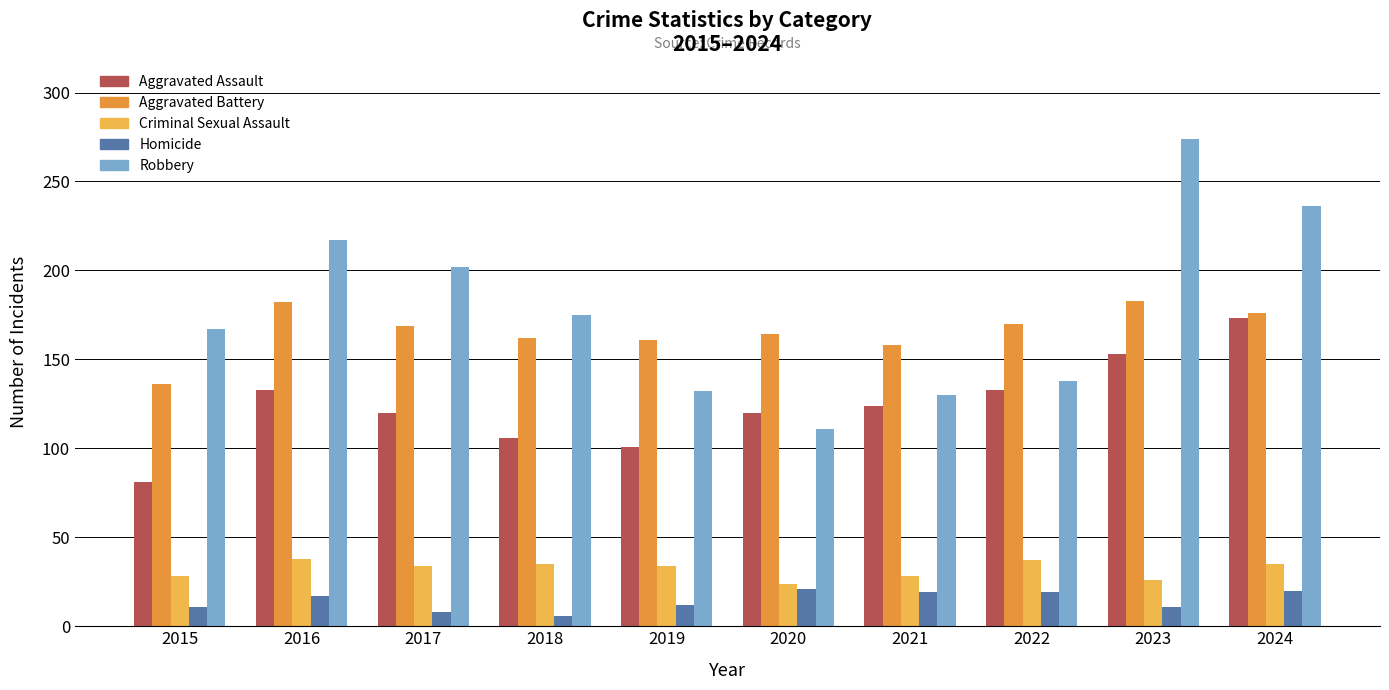

Rank the series at 2016 from highest to lowest value.

Robbery, Aggravated Battery, Aggravated Assault, Criminal Sexual Assault, Homicide